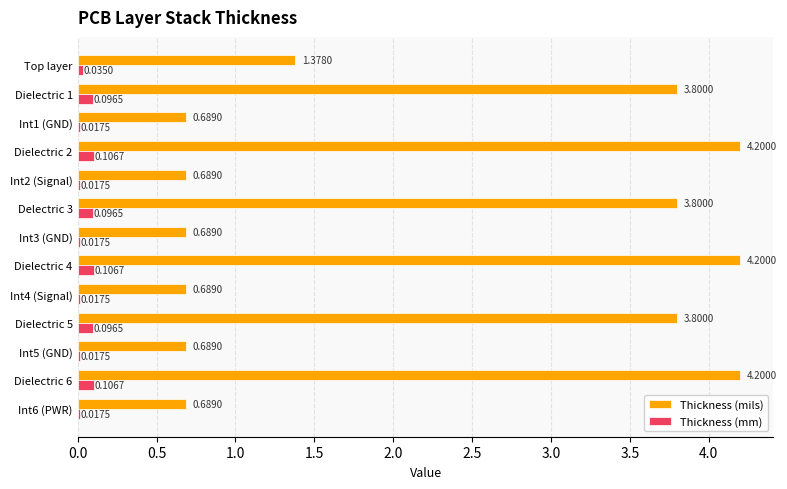

Where is Thickness (mils) nearest to the value 2?

Top layer